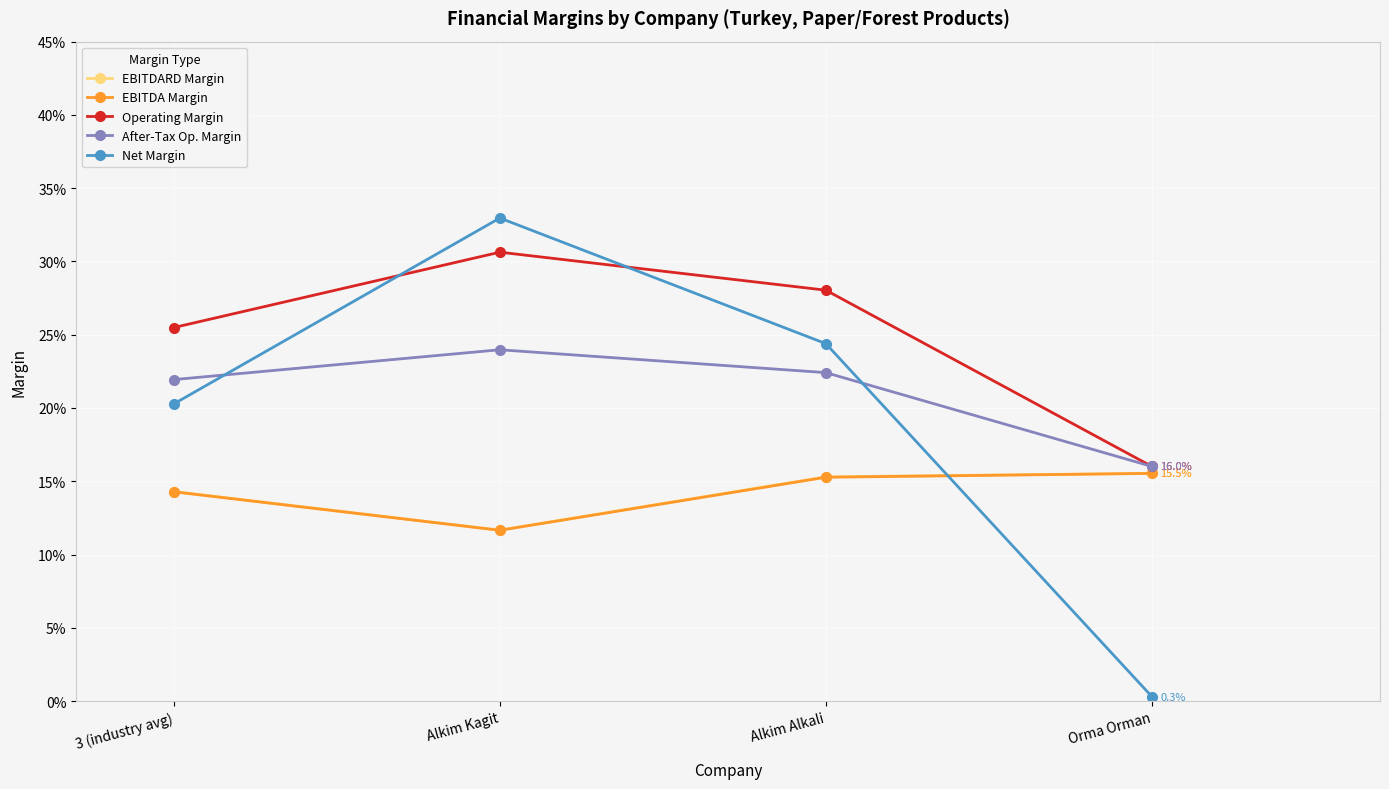

Which series has the largest range (max minus min)?

Net Margin